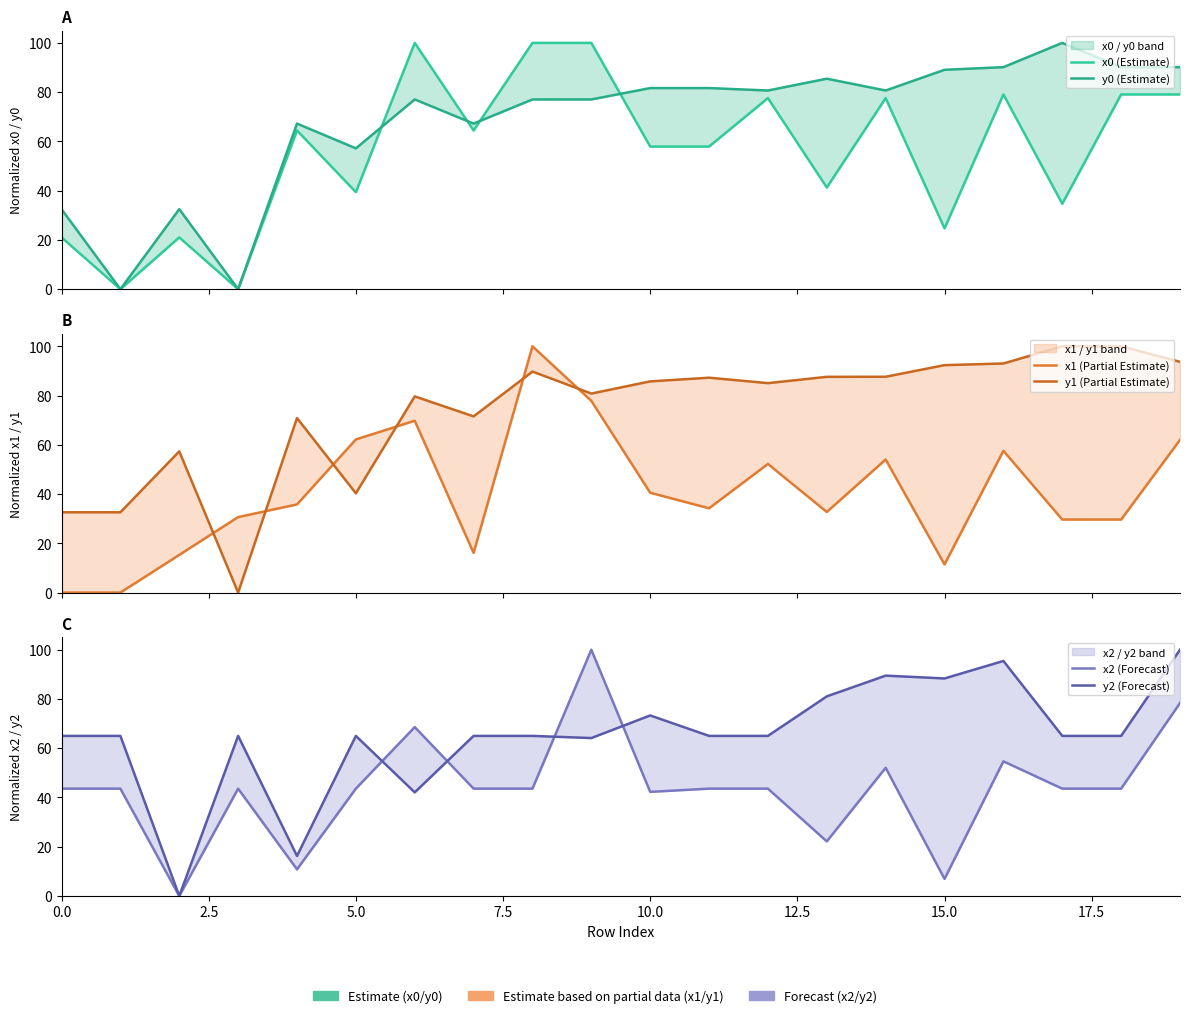

True or false: x0 (Estimate) and y0 (Estimate) intersect in this chart.

True